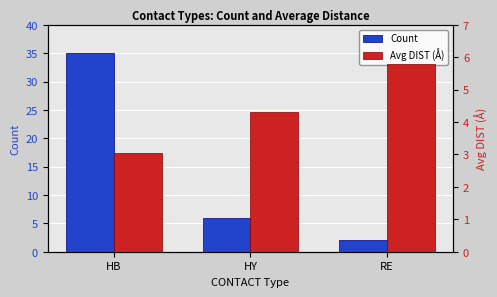

Reading right to left, extract all data points from this chart.

Count: RE=2.0	HY=6.0	HB=35.0
Avg DIST (Å): RE=5.8	HY=4.3	HB=3.0